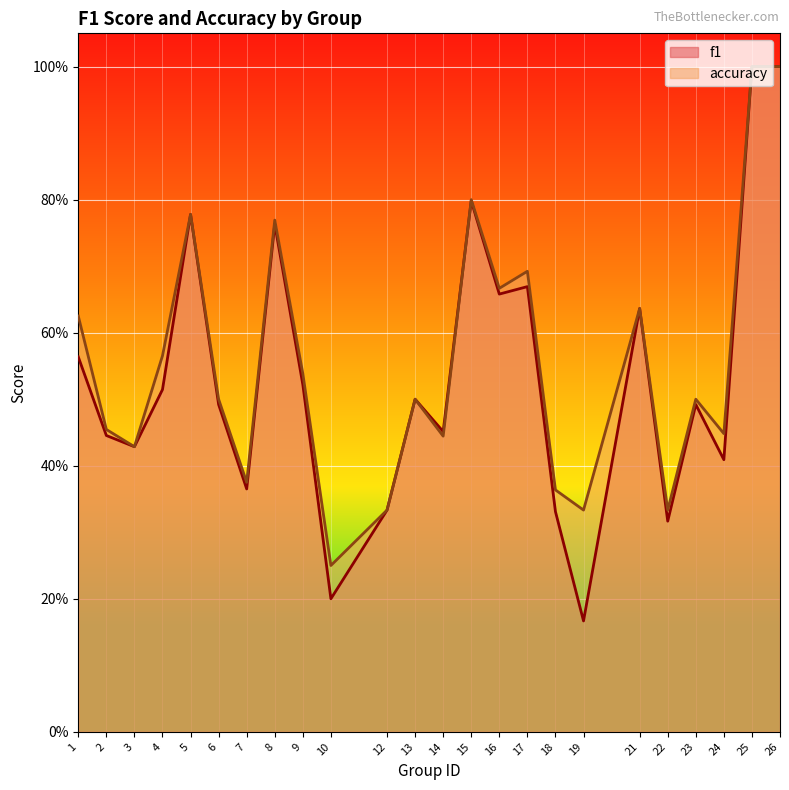

List the series in order of their peak value, highest first.

f1, accuracy